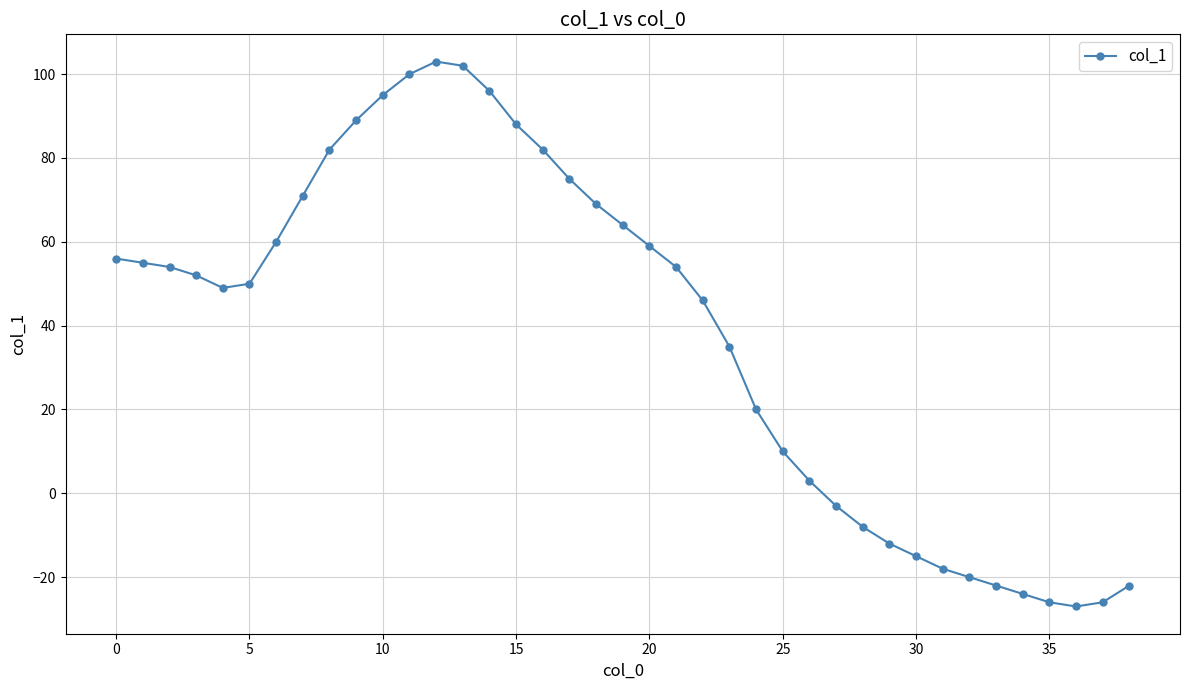

What is the average value?

38